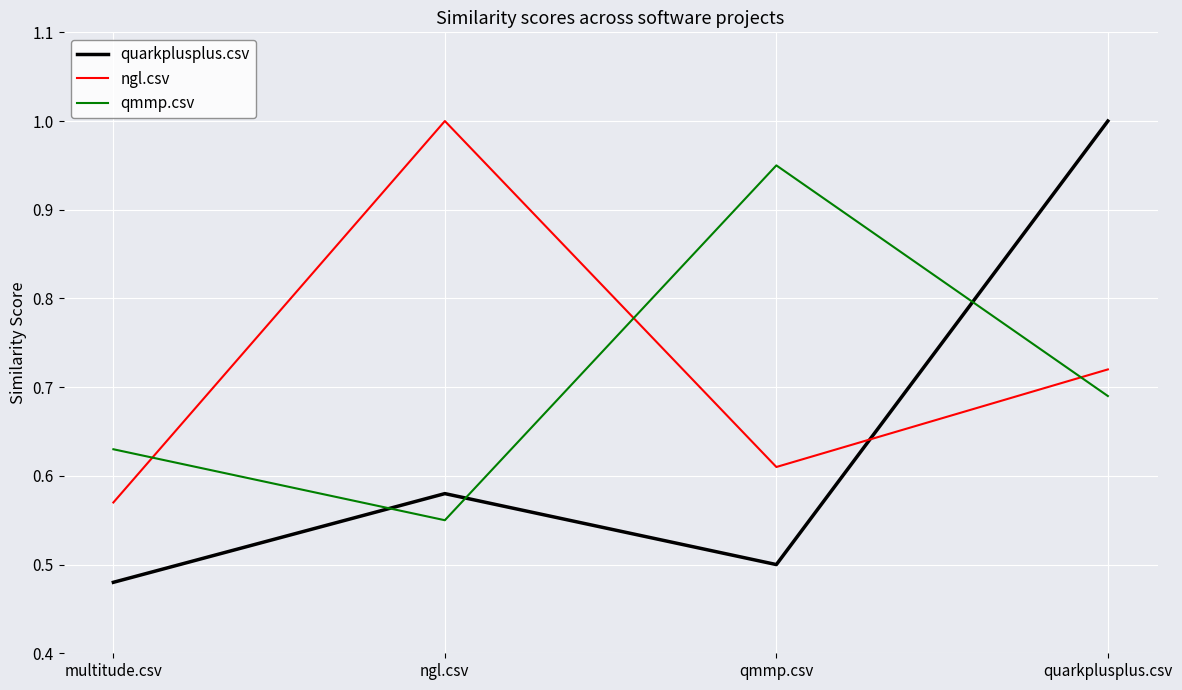

At how many categories does at least one series exceed 0?

4